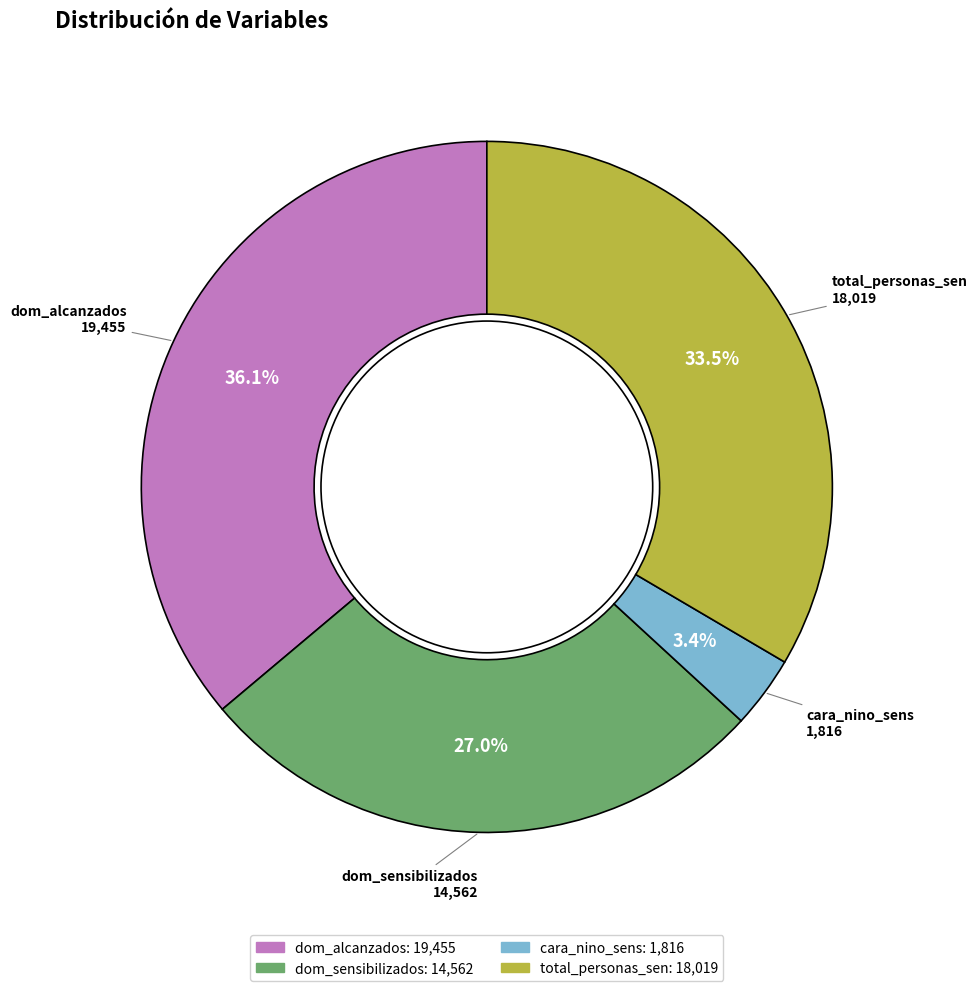

Combined, what portion of the pie is cara_nino_sens and dom_alcanzados?

39.5%